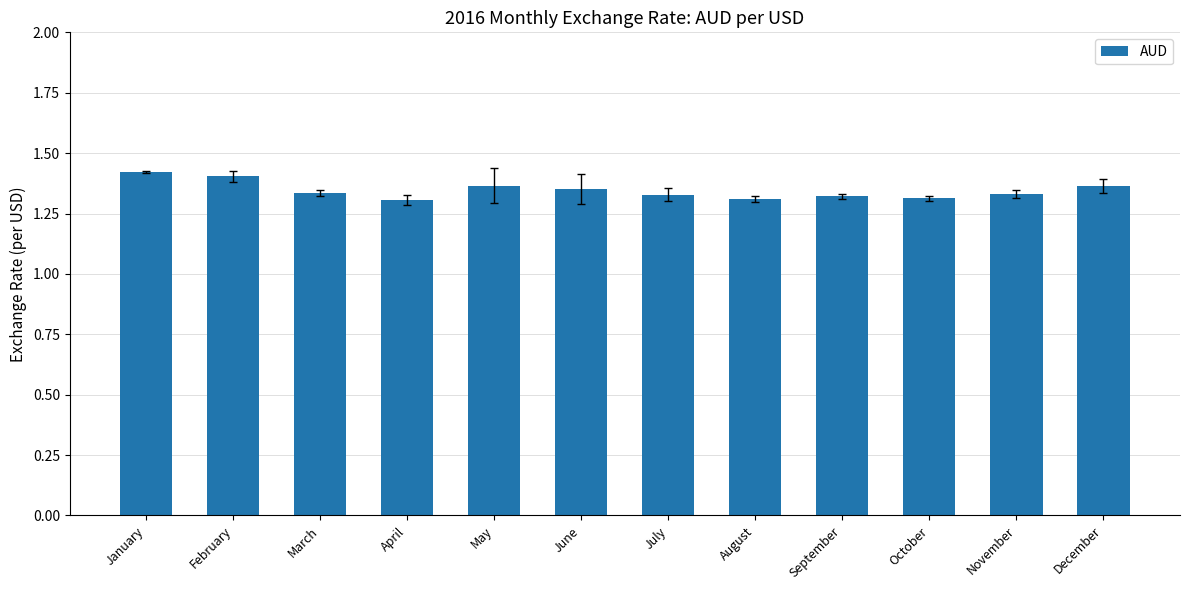

True or false: the data shows 1.3 at October.

True